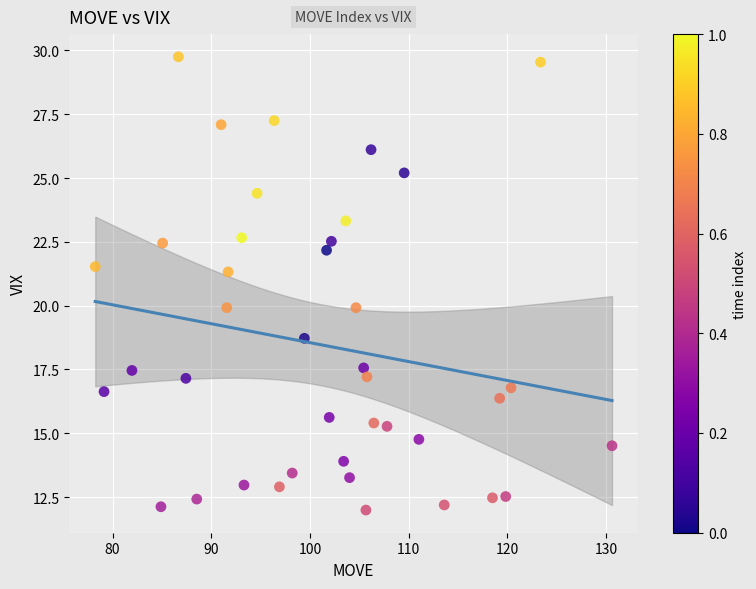

What is the range of X values (max minus min)?

52.4